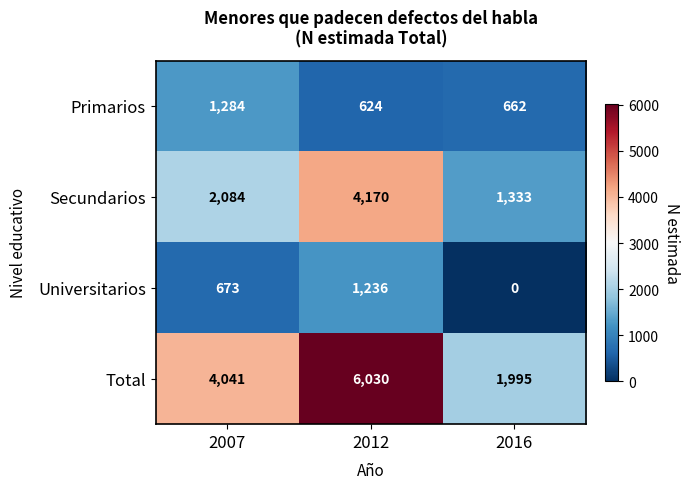

Which series has the largest range (max minus min)?

Total